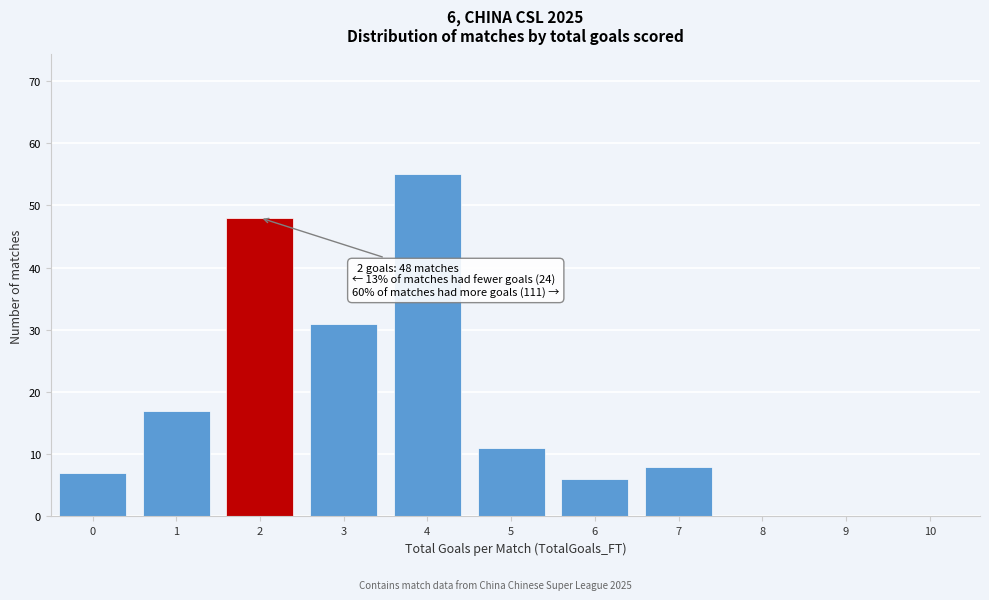

Reading left to right, transcribe all the data shown in this chart.

0=7	1=17	2=48	3=31	4=55	5=11	6=6	7=8	8=0	9=0	10=0